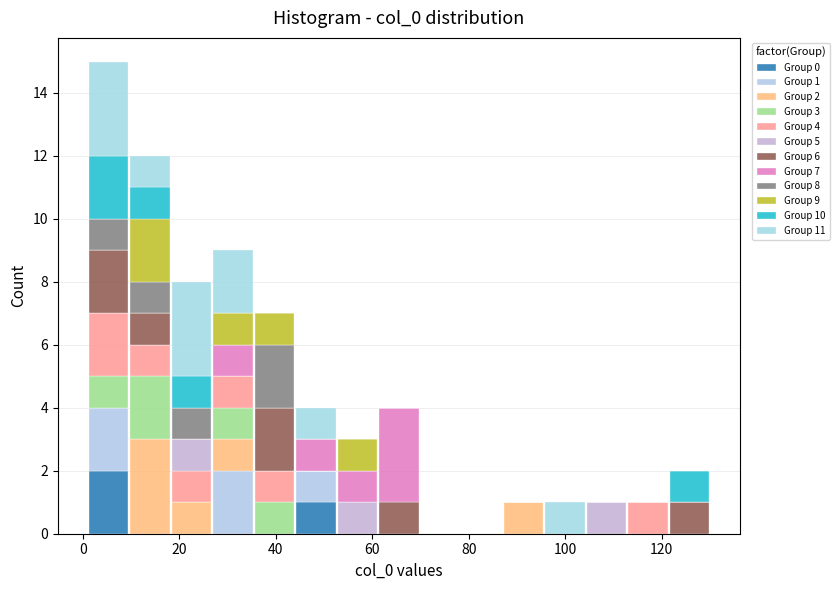

Which range on the x-axis has the tallest stacked bar (by total height)?

1.0 to 9.6